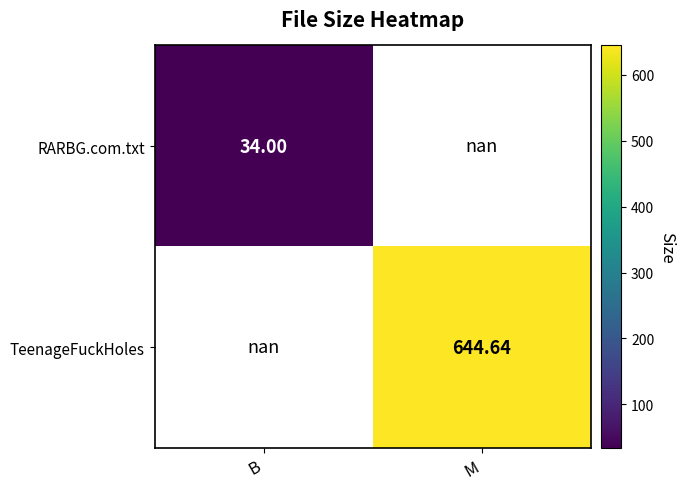

How many data points in TeenageFuckHoles are above 644?

1